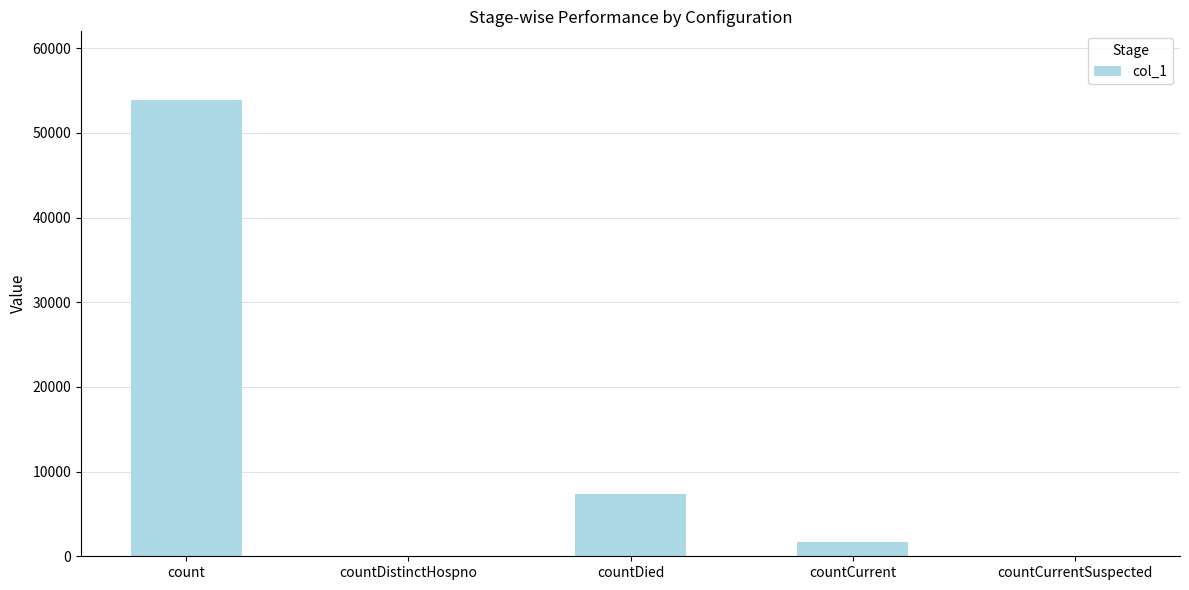

What is the sum of the values at countCurrent and countCurrentSuspected?

1722